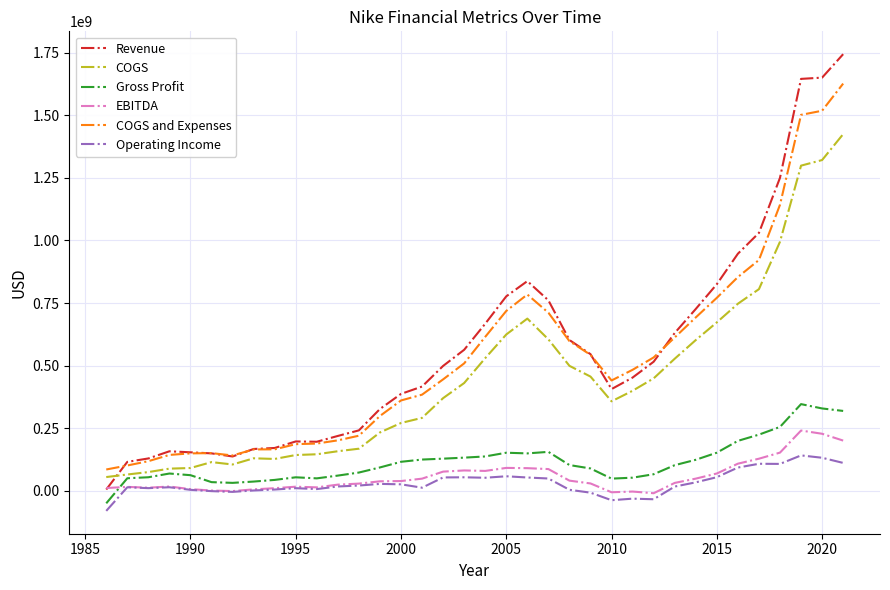

List the series in order of their peak value, highest first.

Revenue, COGS and Expenses, COGS, Gross Profit, EBITDA, Operating Income